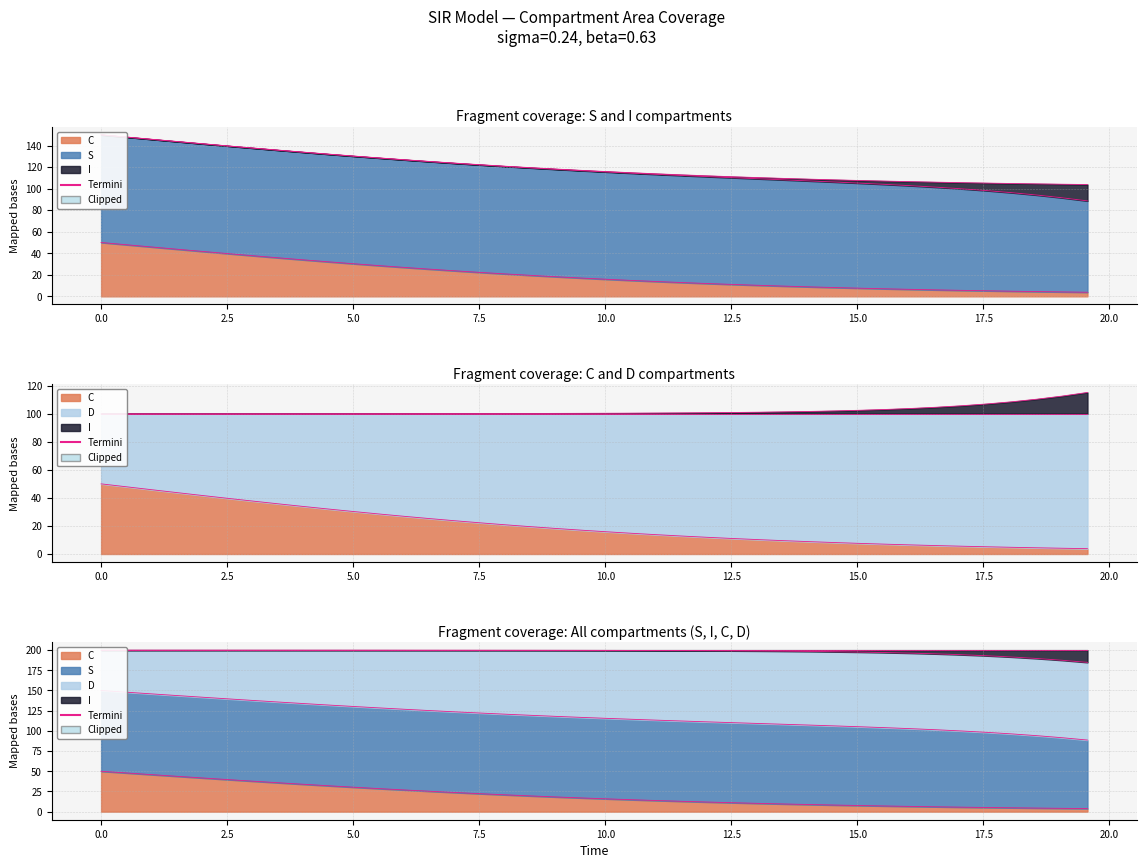

True or false: I and time cross at least once.

False